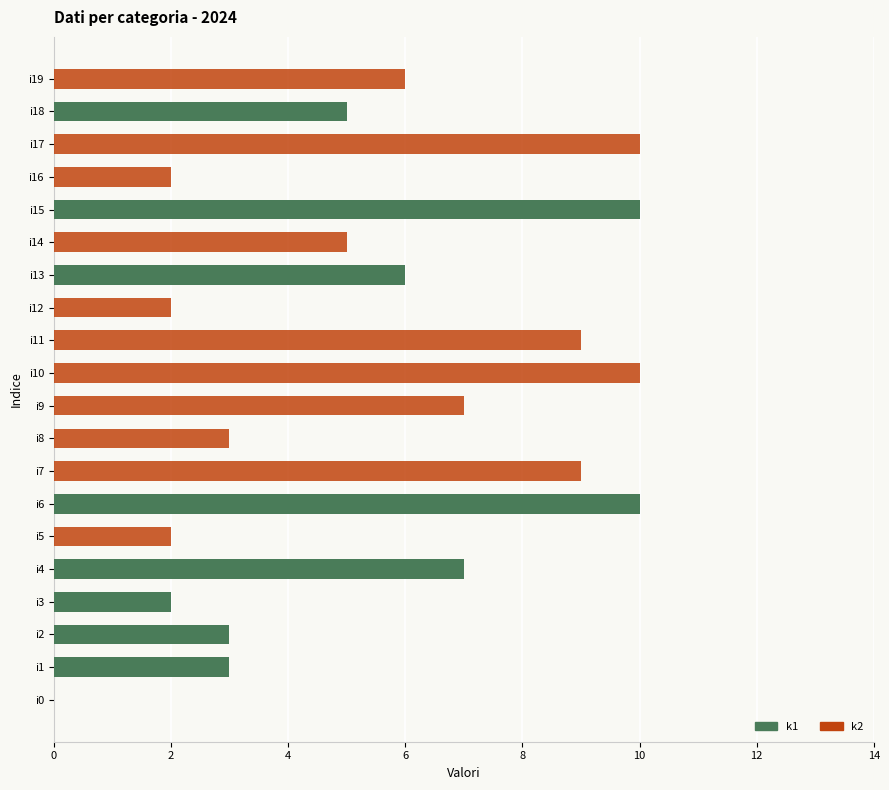

Is it true that k2 equals 7 at i0?

False